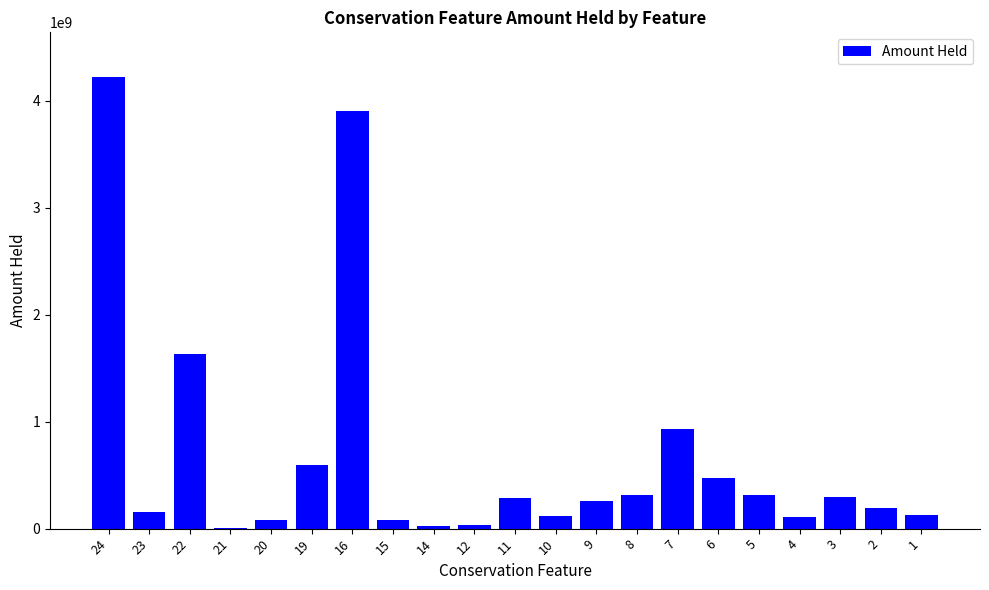

Is it true that the value at 16 is 6328263238.5?

False